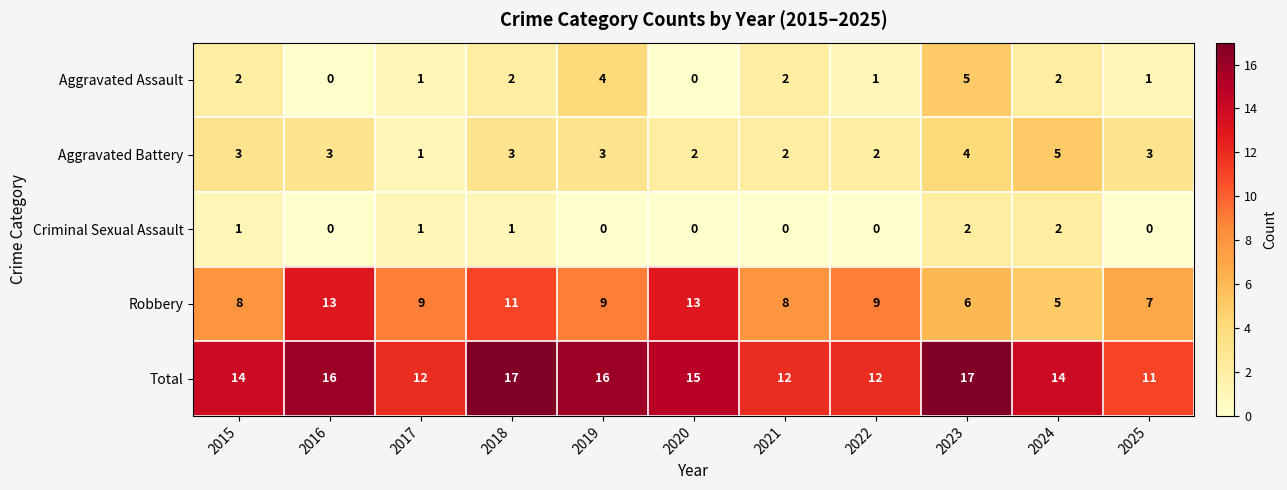

Count the number of data series in this chart.

5